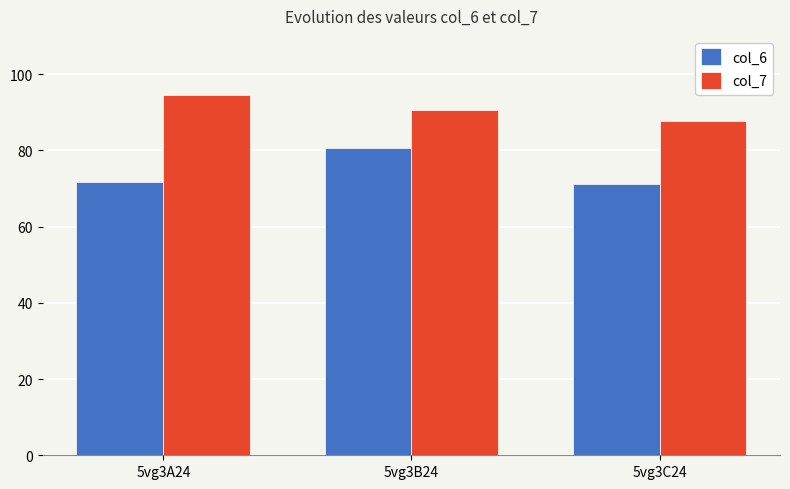

Reading right to left, list all the values displayed in this chart.

col_6: 5vg3C24=71.1	5vg3B24=80.6	5vg3A24=71.7
col_7: 5vg3C24=87.6	5vg3B24=90.4	5vg3A24=94.6